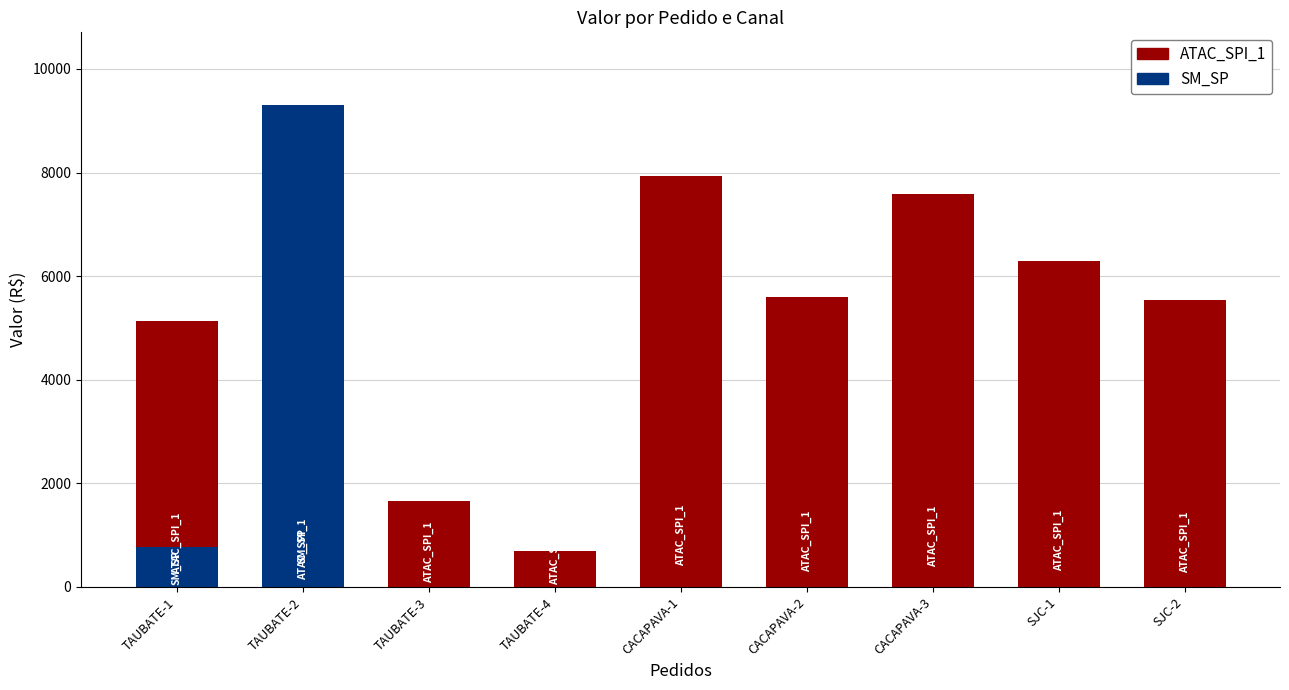

What is the difference between the values at SJC-1 and TAUBATE-3?

4631.1